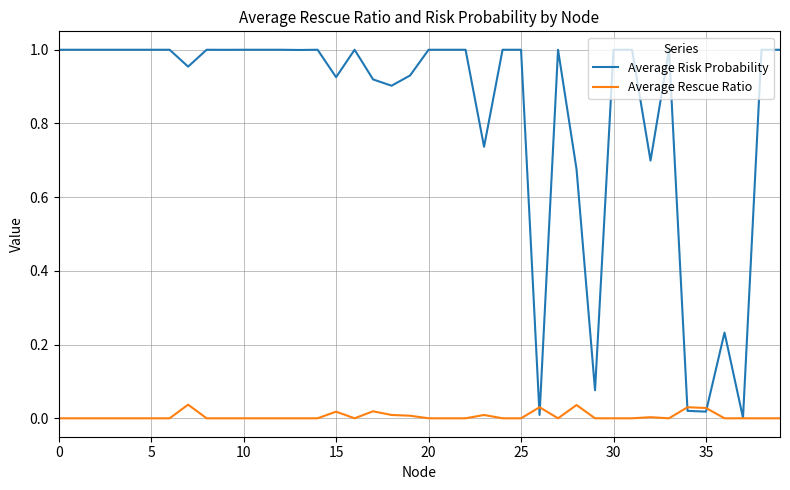

Rank the series by their maximum value, from highest to lowest.

Average Risk Probability, Average Rescue Ratio